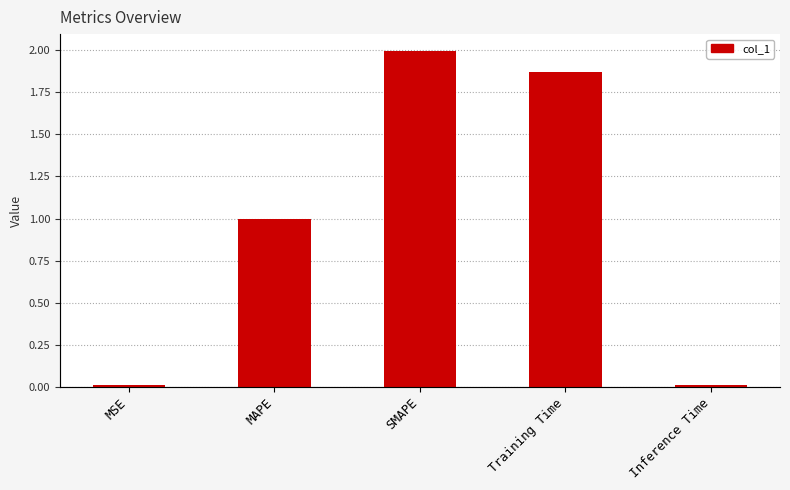

List the labels in order of value, largest first.

SMAPE, Training Time, MAPE, MSE, Inference Time